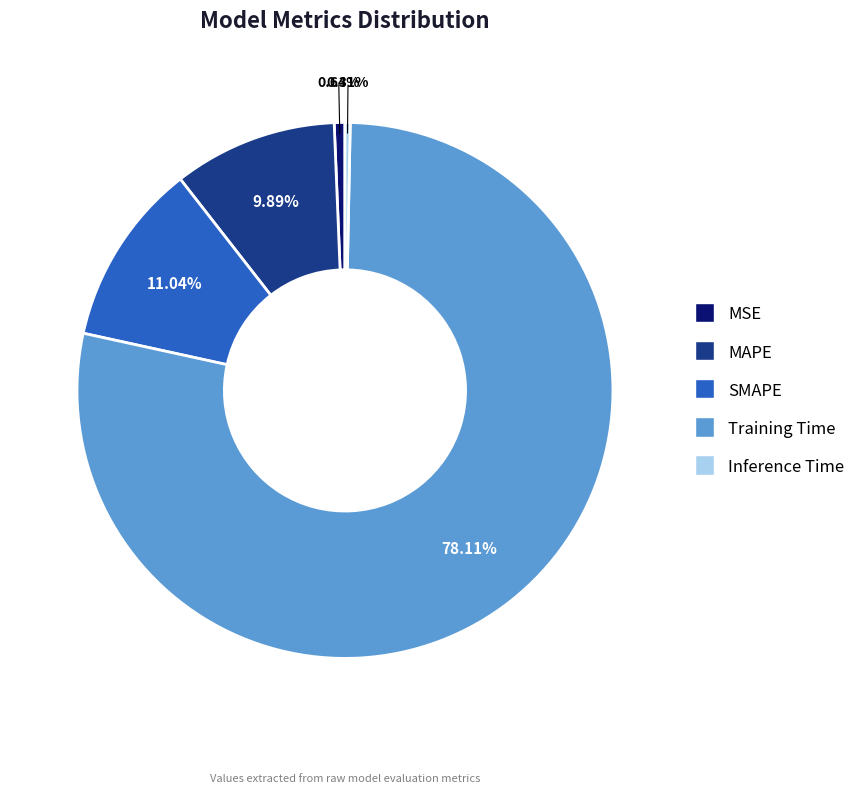

Is there a majority slice in this chart?

Yes